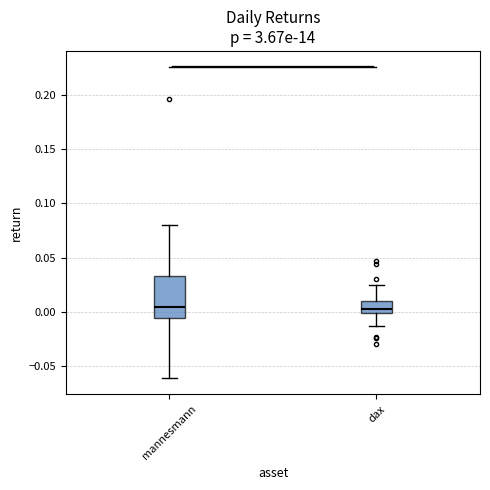

Where does the median line of the box for mannesmann sit on the y-axis? The values are not printed on the chart, so give them approximately, as read against the axis.

0.005